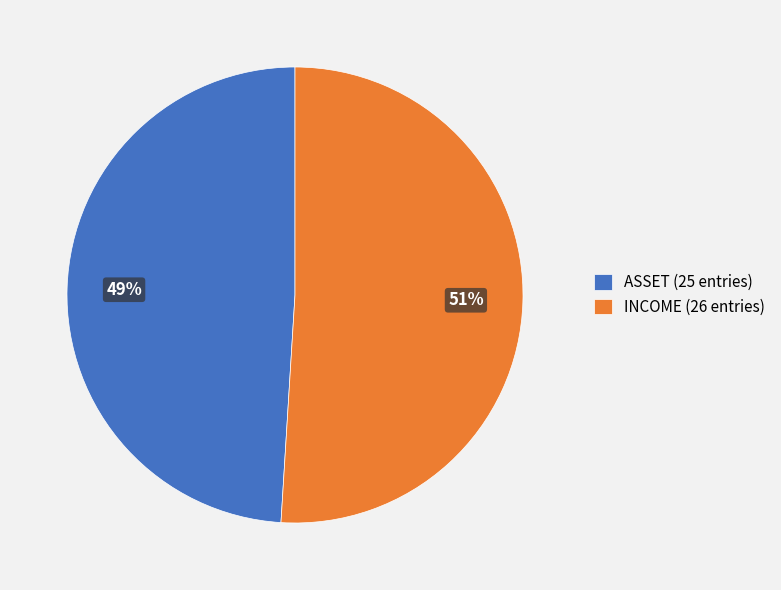

To the nearest percent, what is the average slice percentage?

50%